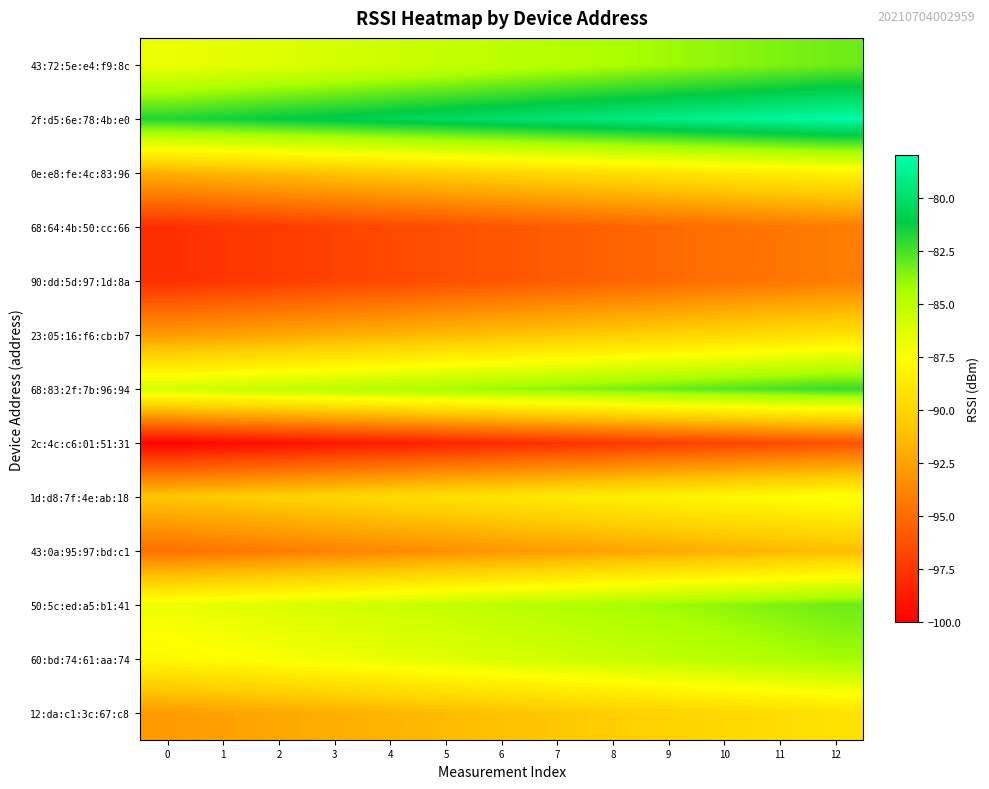

What is the spread (max minus min) of values at 2?

18.0